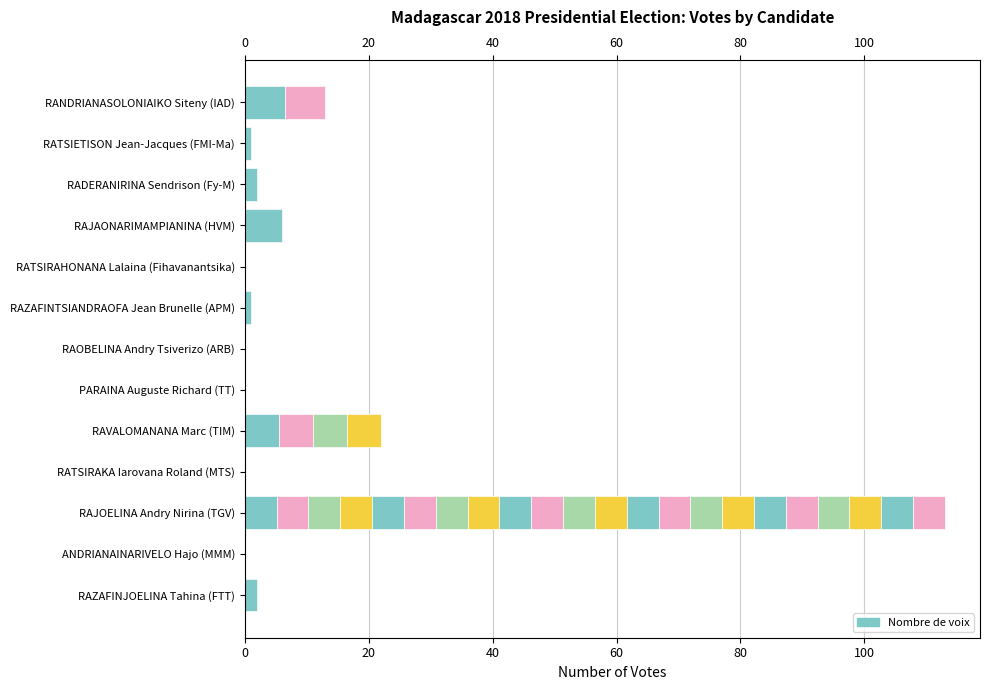

What is the average value?

12